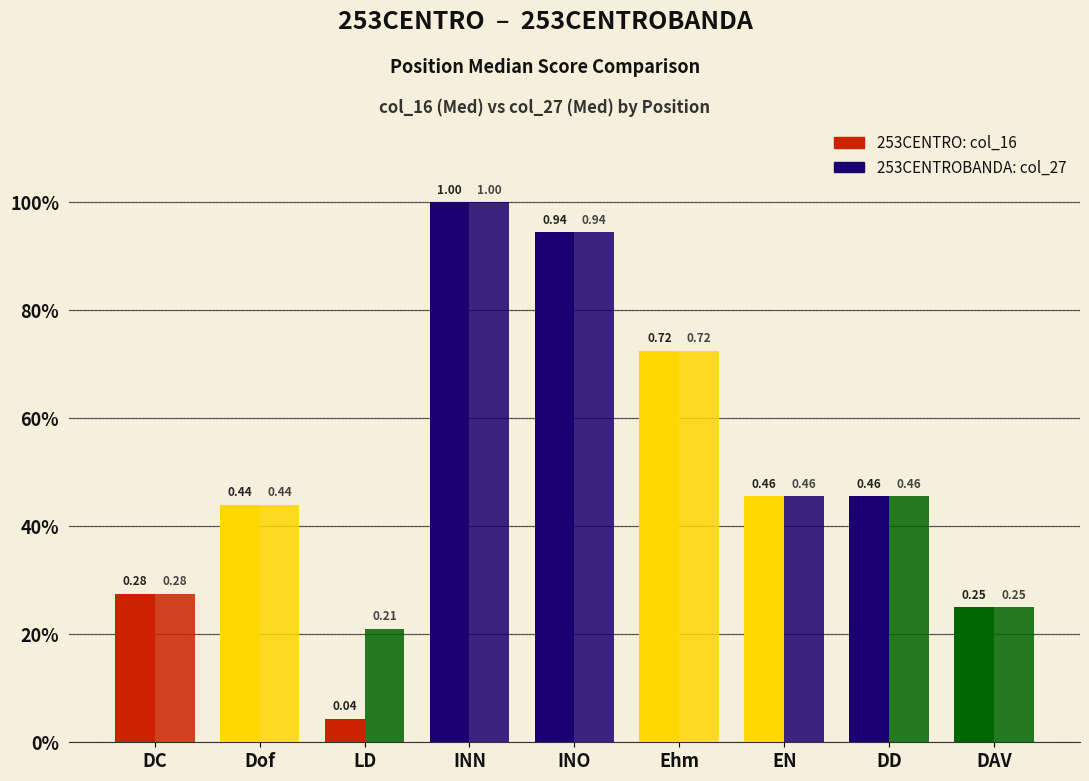

Are the bars horizontal?

No